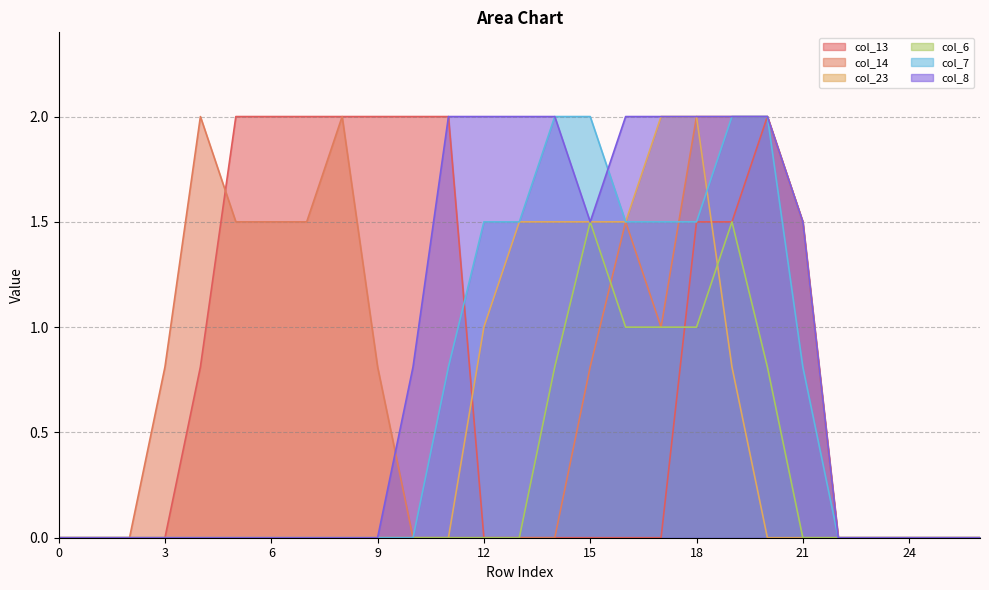

Reading left to right, list all the values displayed in this chart.

col_13: 0=0.0	1=0.0	2=0.0	3=0.0	4=0.8	5=2.0	6=2.0	7=2.0	8=2.0	9=2.0	10=2.0	11=2.0	12=0.0	13=0.0	14=0.0	15=0.0	16=0.0	17=0.0	18=1.5	19=1.5	20=2.0	21=1.5	22=0.0	23=0.0	24=0.0	25=0.0	26=0.0
col_14: 0=0.0	1=0.0	2=0.0	3=0.8	4=2.0	5=1.5	6=1.5	7=1.5	8=2.0	9=0.8	10=0.0	11=0.0	12=0.0	13=0.0	14=0.0	15=0.8	16=1.5	17=1.0	18=2.0	19=2.0	20=2.0	21=1.5	22=0.0	23=0.0	24=0.0	25=0.0	26=0.0
col_23: 0=0.0	1=0.0	2=0.0	3=0.0	4=0.0	5=0.0	6=0.0	7=0.0	8=0.0	9=0.0	10=0.0	11=0.0	12=1.0	13=1.5	14=1.5	15=1.5	16=1.5	17=2.0	18=2.0	19=0.8	20=0.0	21=0.0	22=0.0	23=0.0	24=0.0	25=0.0	26=0.0
col_6: 0=0.0	1=0.0	2=0.0	3=0.0	4=0.0	5=0.0	6=0.0	7=0.0	8=0.0	9=0.0	10=0.0	11=0.0	12=0.0	13=0.0	14=0.8	15=1.5	16=1.0	17=1.0	18=1.0	19=1.5	20=0.8	21=0.0	22=0.0	23=0.0	24=0.0	25=0.0	26=0.0
col_7: 0=0.0	1=0.0	2=0.0	3=0.0	4=0.0	5=0.0	6=0.0	7=0.0	8=0.0	9=0.0	10=0.0	11=0.8	12=1.5	13=1.5	14=2.0	15=2.0	16=1.5	17=1.5	18=1.5	19=2.0	20=2.0	21=0.8	22=0.0	23=0.0	24=0.0	25=0.0	26=0.0
col_8: 0=0.0	1=0.0	2=0.0	3=0.0	4=0.0	5=0.0	6=0.0	7=0.0	8=0.0	9=0.0	10=0.8	11=2.0	12=2.0	13=2.0	14=2.0	15=1.5	16=2.0	17=2.0	18=2.0	19=2.0	20=2.0	21=1.5	22=0.0	23=0.0	24=0.0	25=0.0	26=0.0